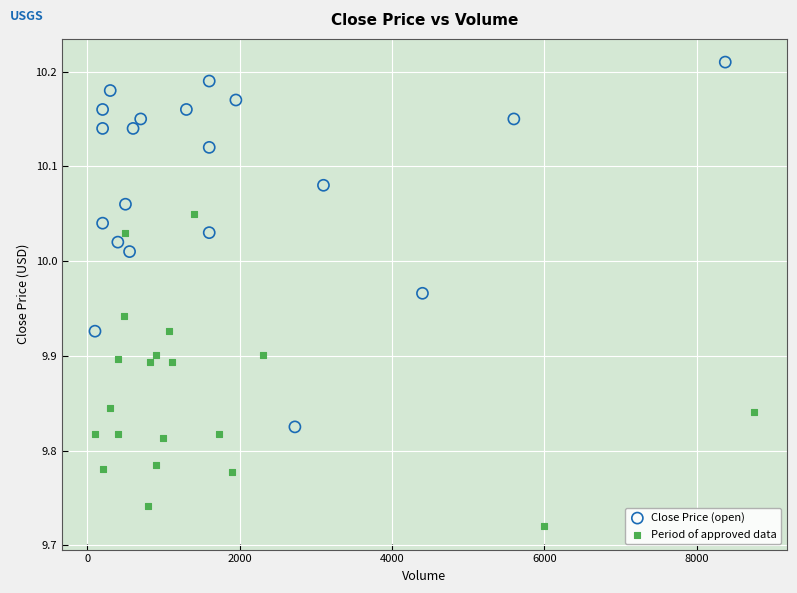

Which series reaches the maximum Y coordinate?

Close Price (open)